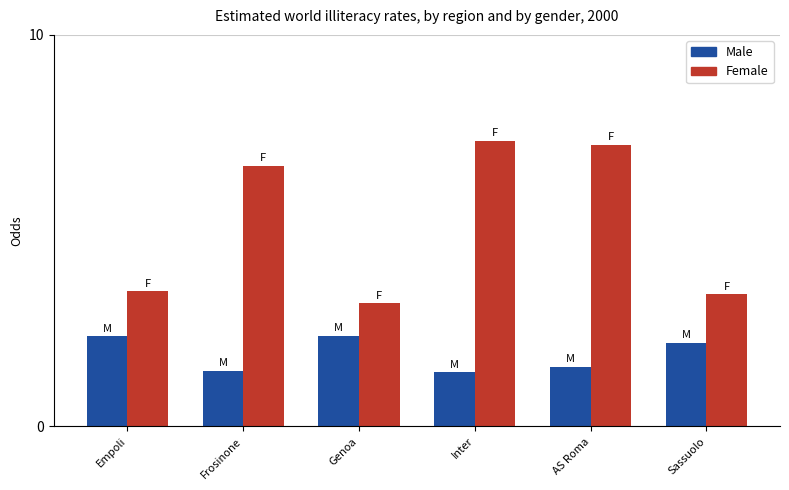

The value of Male at Frosinone is 1.0. True or false?

False